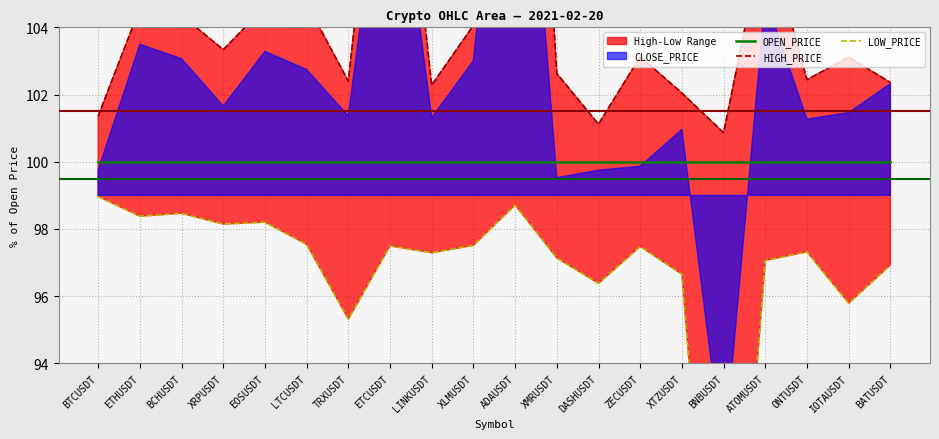

Read the HIGH_PRICE value at DASHUSDT.

101.1